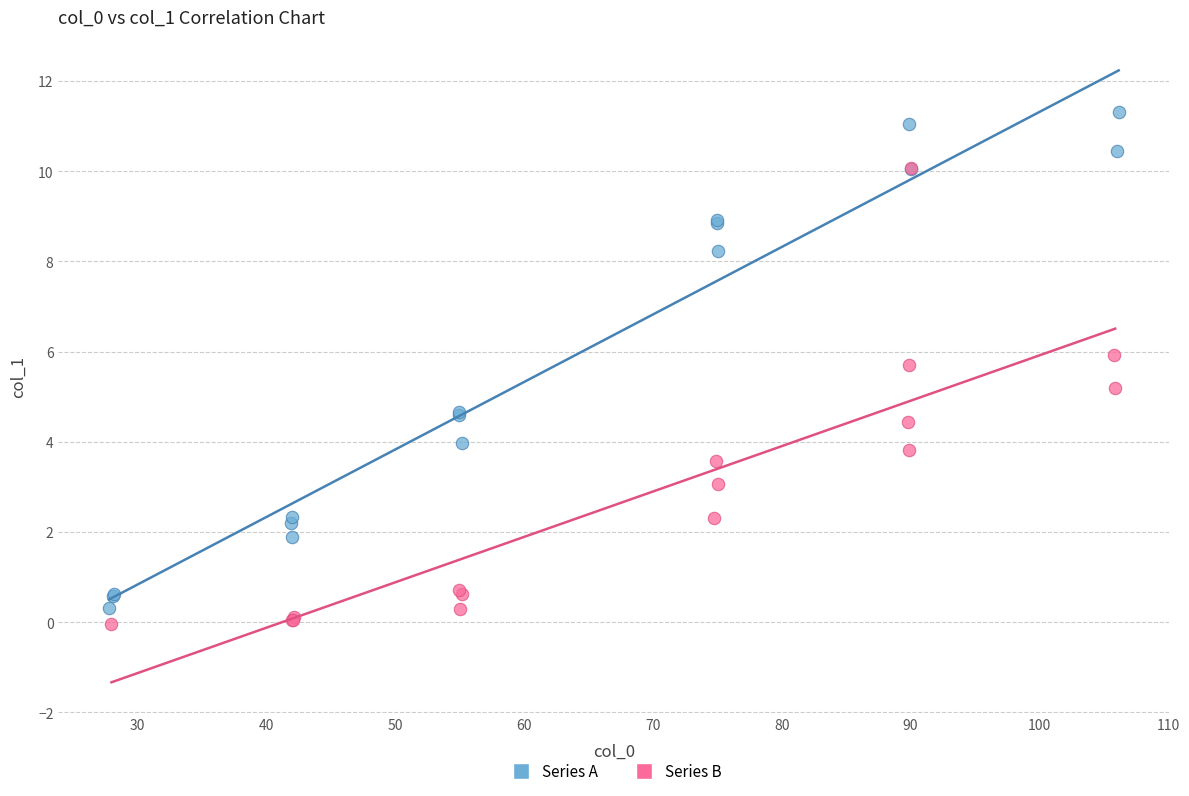

Which series has the largest Y range (max minus min)?

Series A